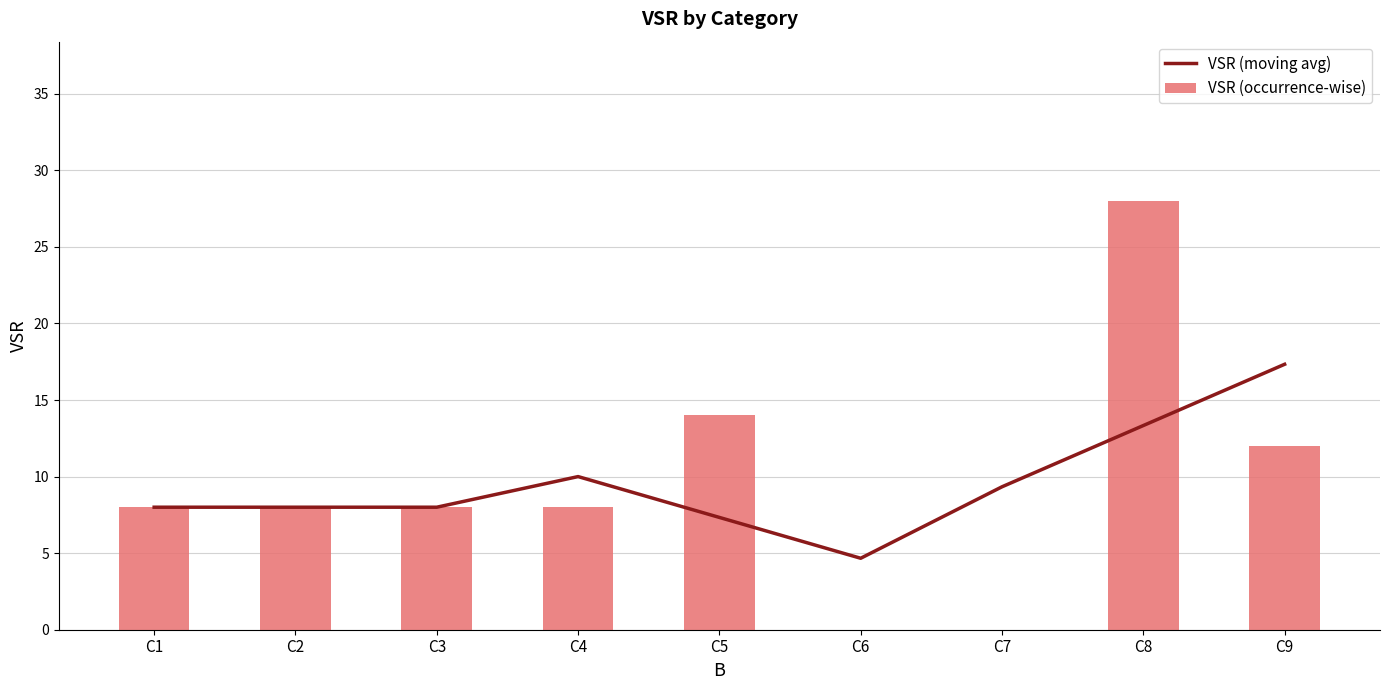

At which category is the sum across all series the highest?

C8